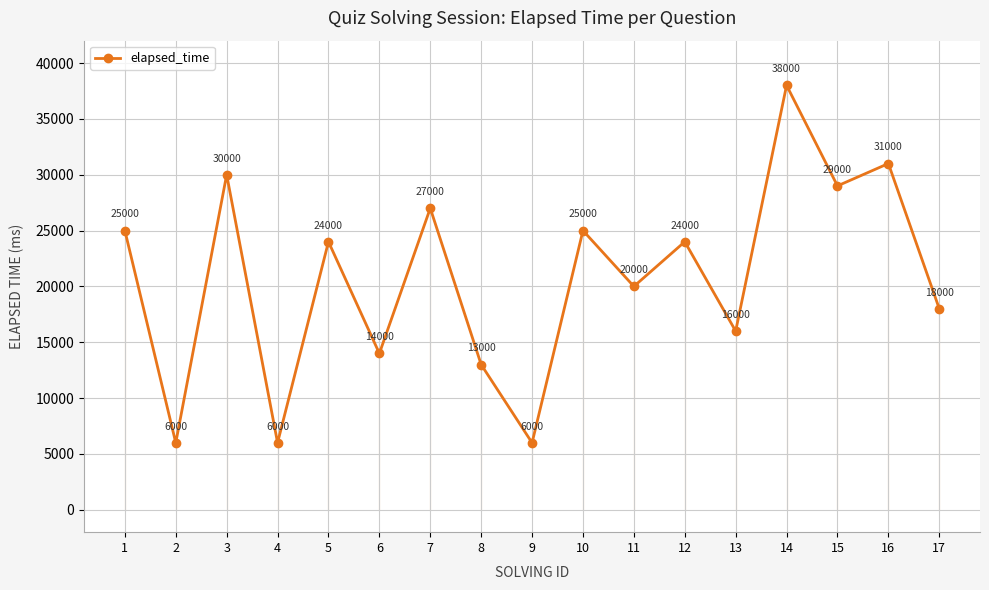

What value does the data have at 16, to the nearest 100?

31000